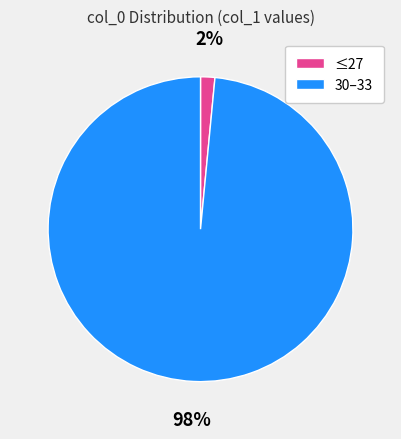

To the nearest percent, what is the average slice percentage?

50%